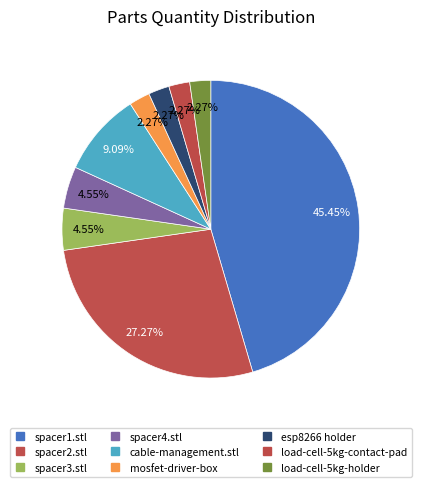

Does cable-management.stl represent more than half of the total?

No